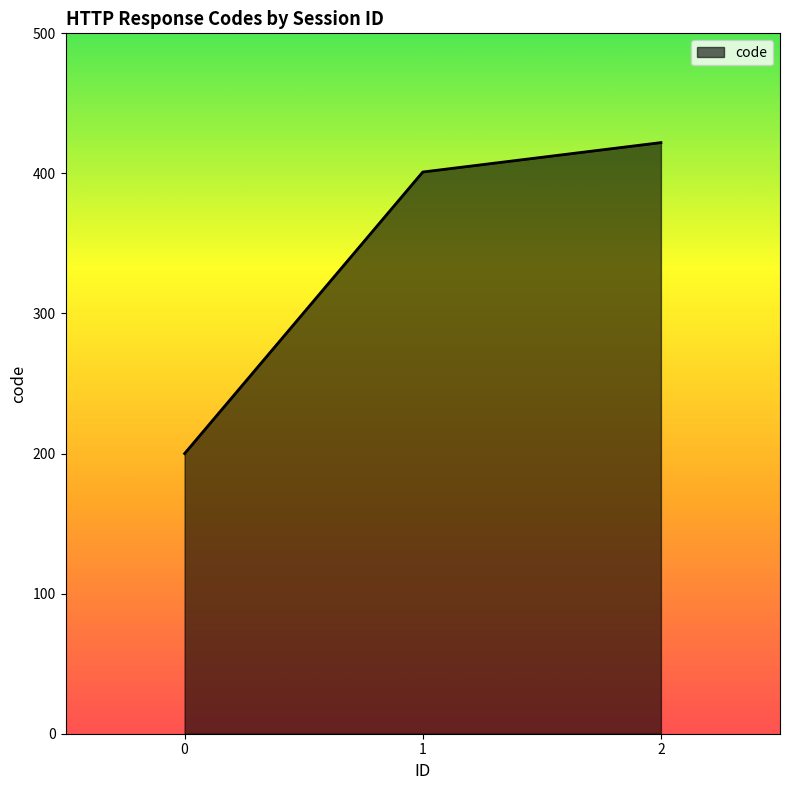

Reading left to right, extract all data points from this chart.

200	401	422